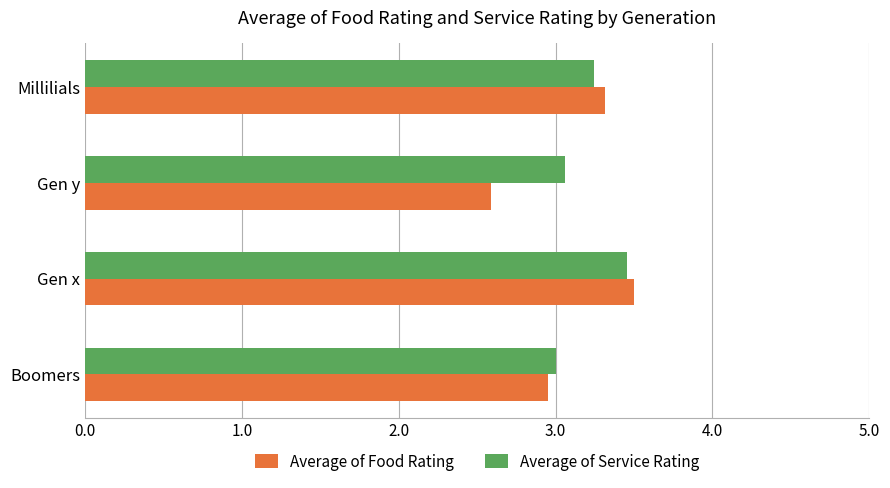

Which series has the widest spread of values?

Average of Food Rating